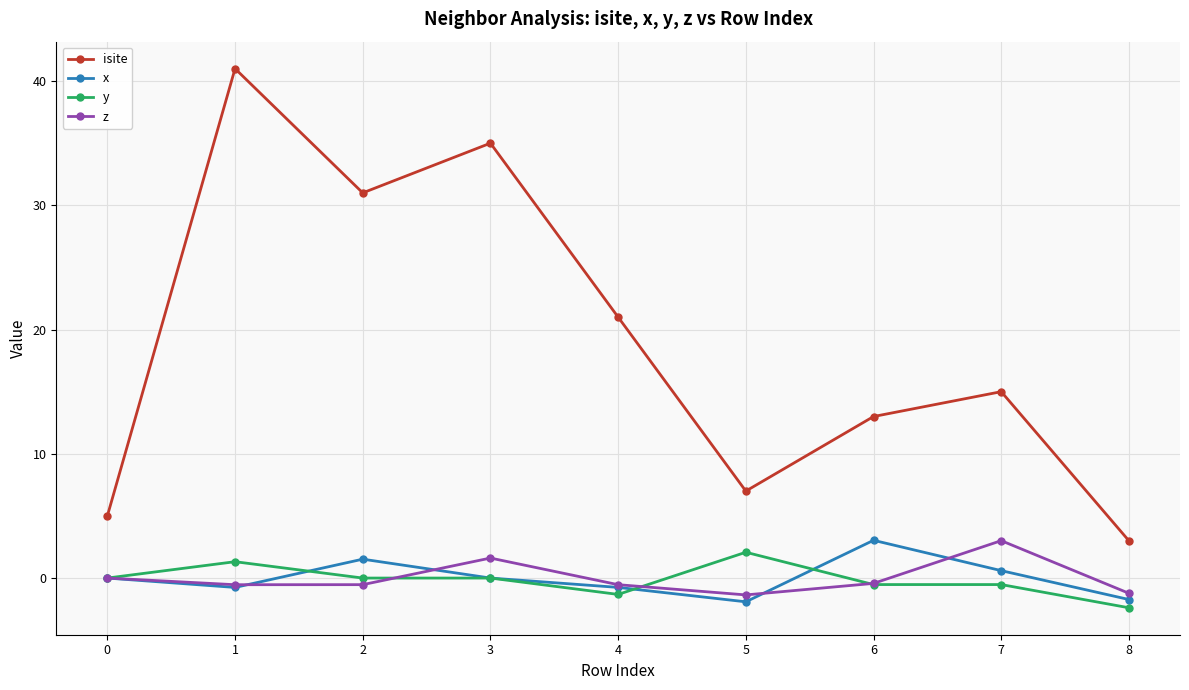

Where is isite nearest to the value 22?

4